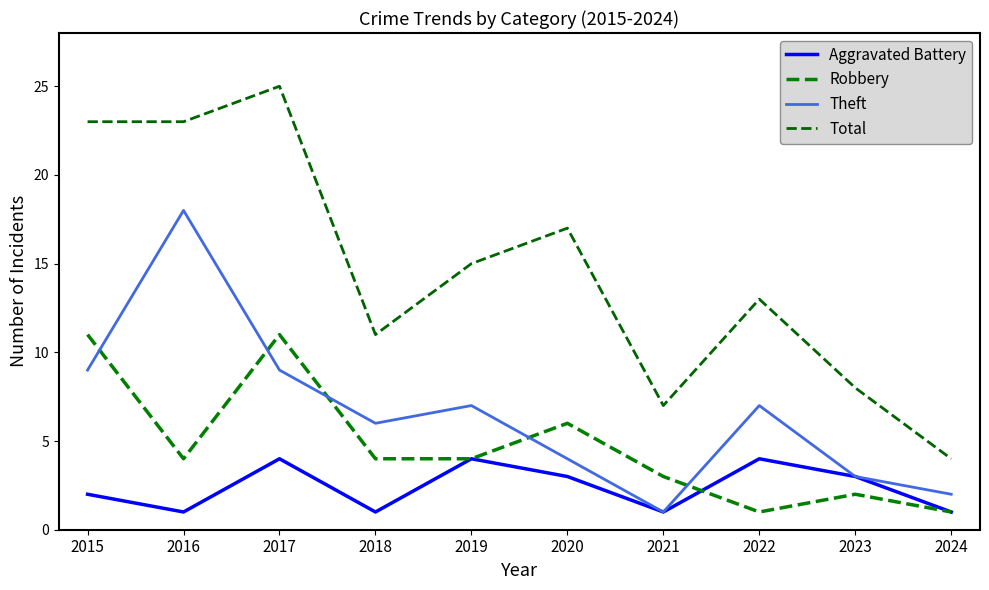

Where does the Theft series first go above 7?

2015